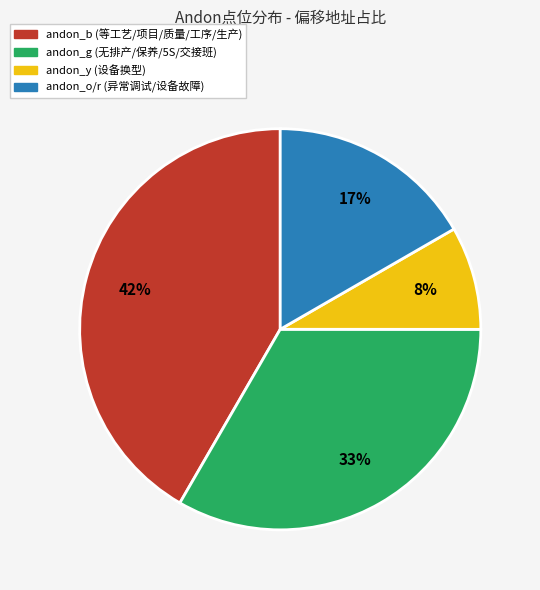

Count the number of slices in the pie.

4